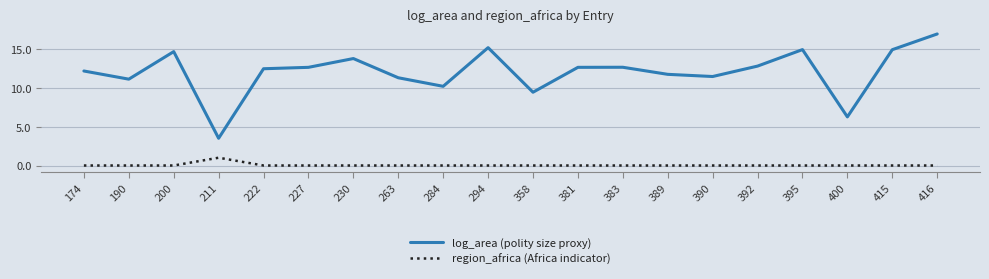

True or false: log_area (polity size proxy) and region_africa (Africa indicator) cross at least once.

False